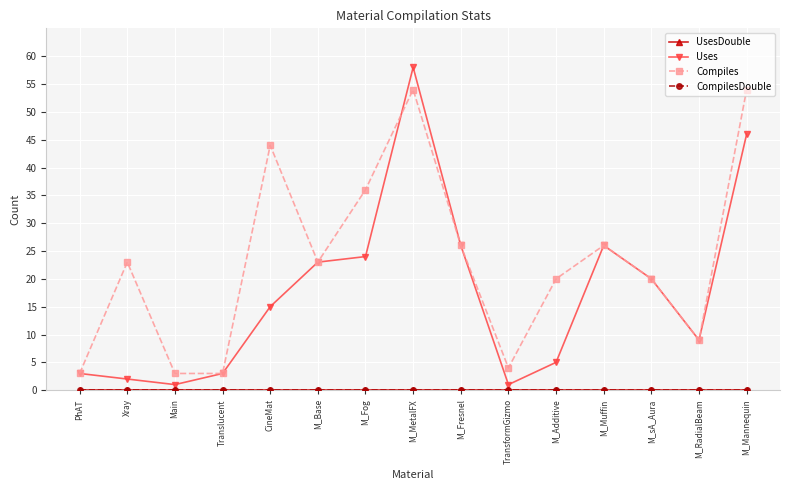

Is this an area chart (filled region under the line)?

No